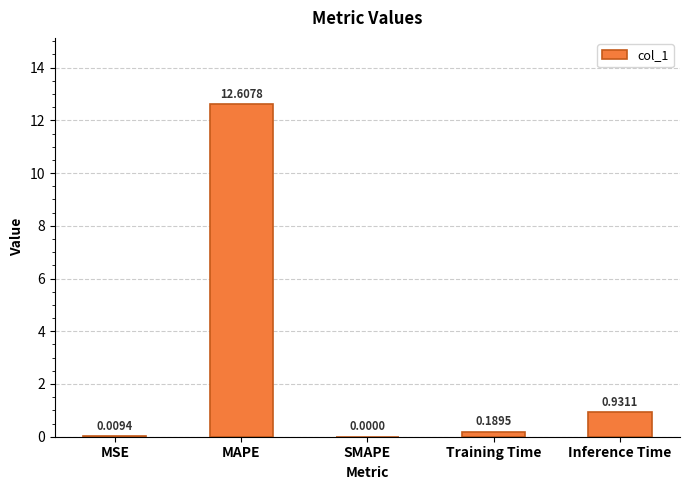

Between Training Time and MAPE, which is larger?

MAPE